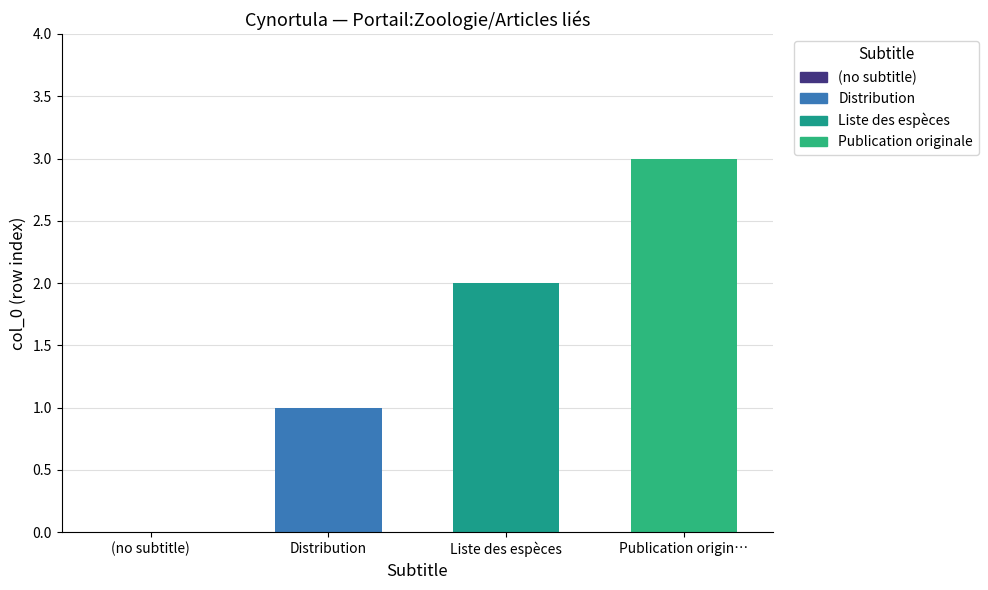

What is the sum of the values at Publication origin… and Distribution?

4